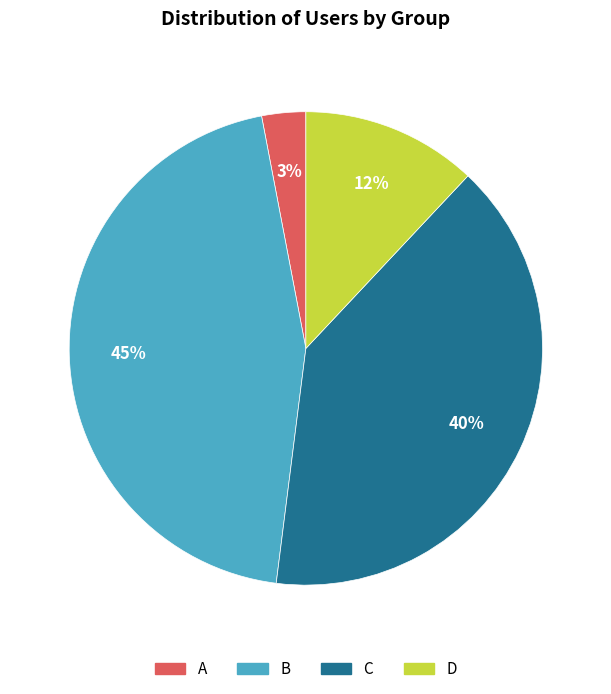

Is D the majority of the pie?

No